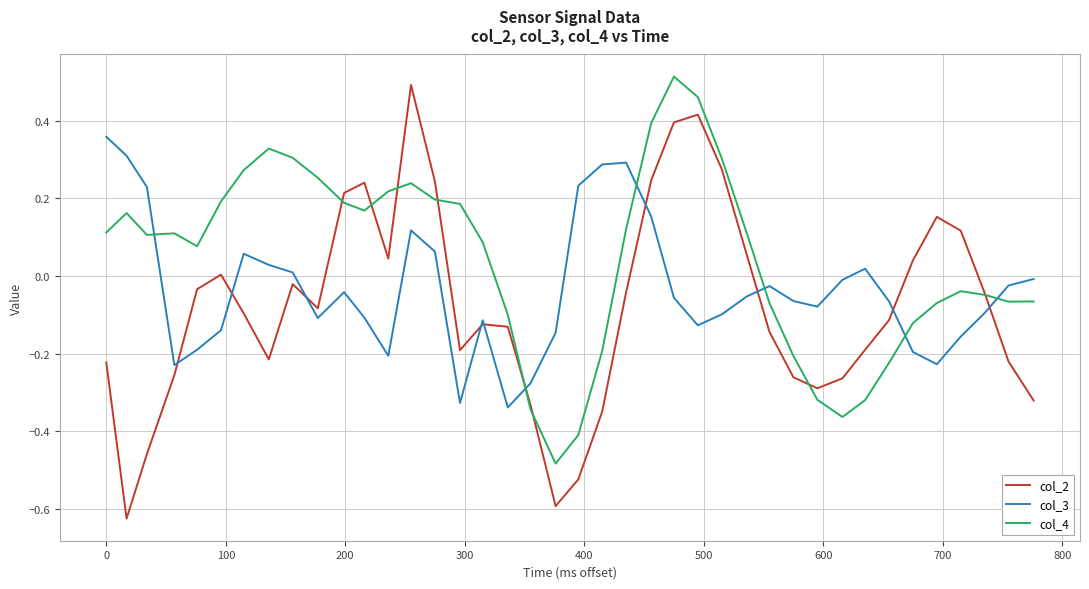

Which series has the widest spread of values?

col_2